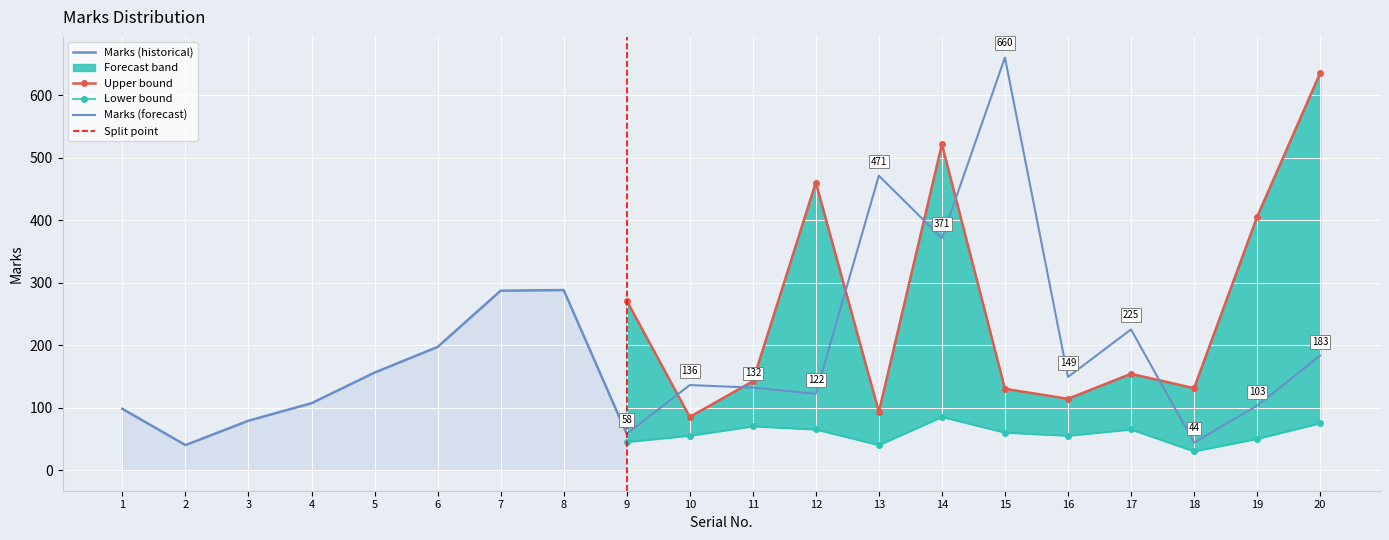

After their last crossing, which series has the higher values: Upper or Marks?

Upper